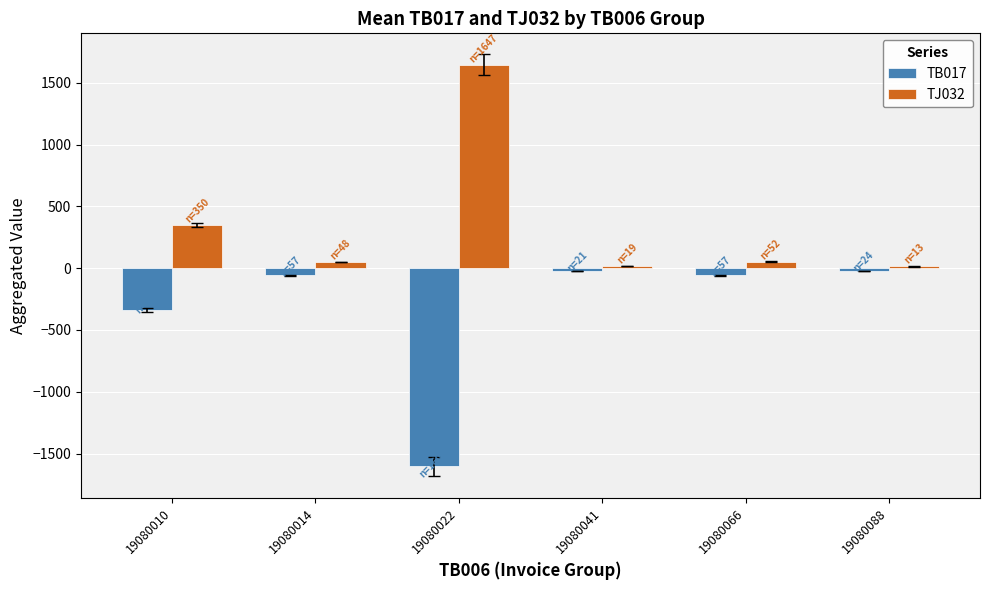

True or false: TJ032 has a value of 1647.2 at 19080022.

True